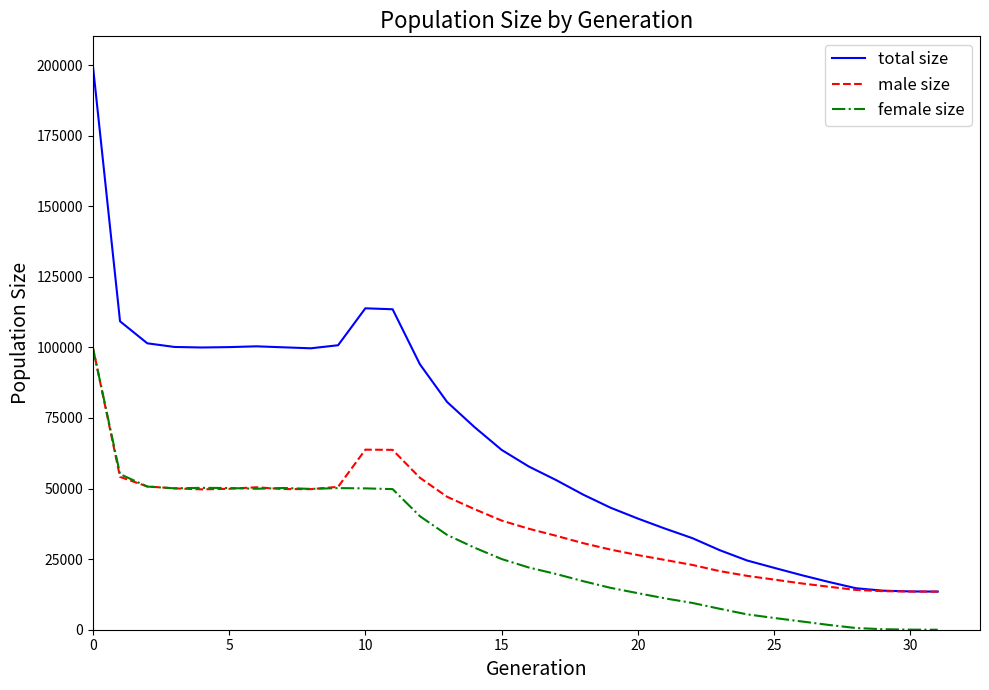

List the series in order of their overall mean, highest first.

total size, male size, female size